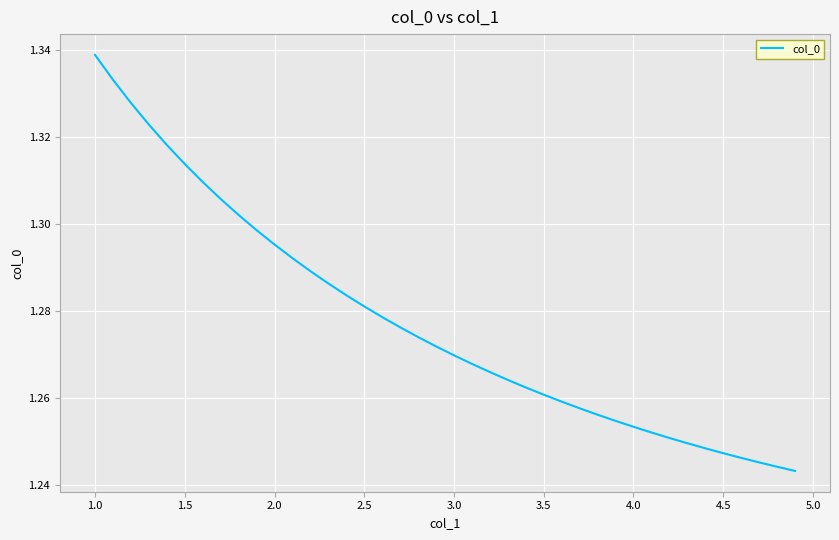

What is the maximum value shown in the chart?

1.3